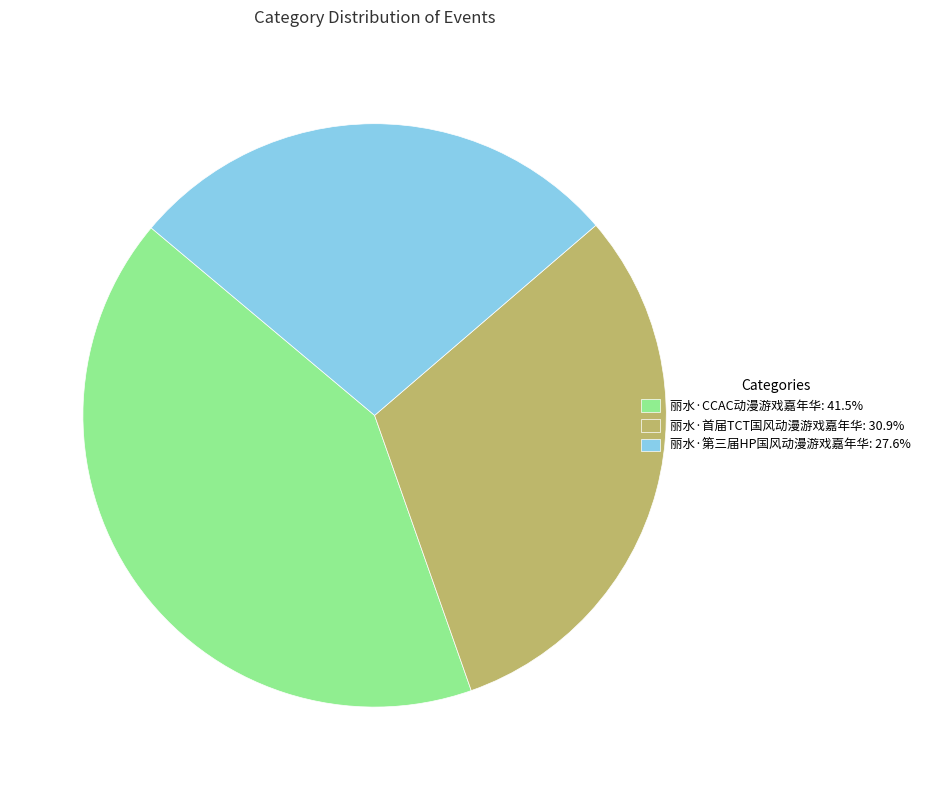

What is the ratio of the value at 丽水·第三届HP国风动漫游戏嘉年华: 27.6% to the value at 丽水·CCAC动漫游戏嘉年华: 41.5%?

0.7